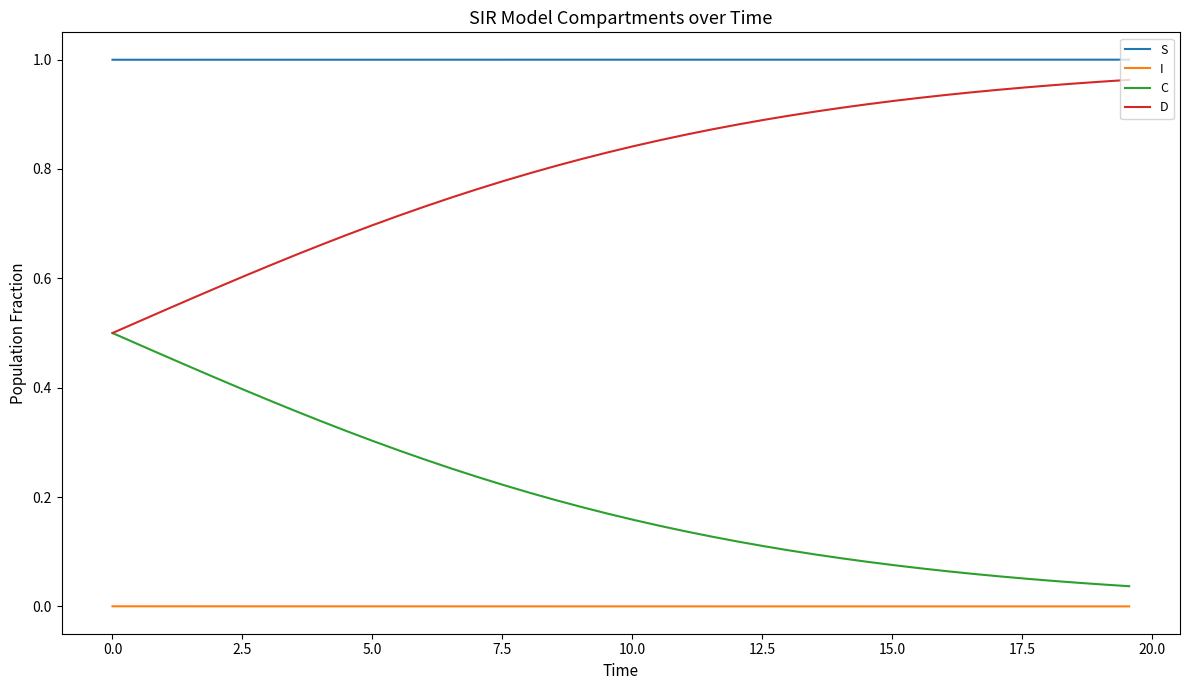

Which series has the largest total across all categories?

S